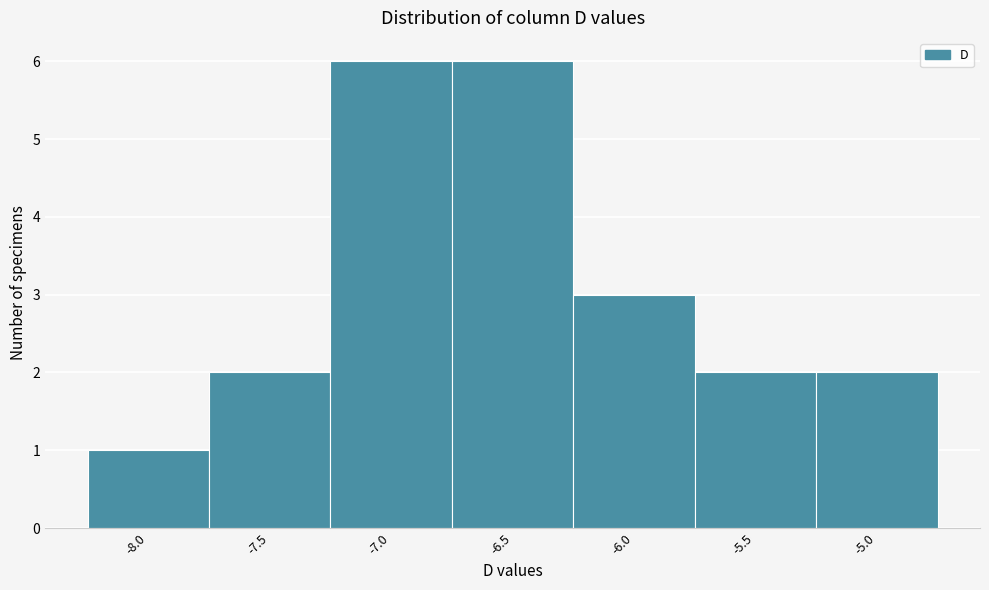

Reading left to right, list all the values displayed in this chart.

-8.0=1	-7.5=2	-7.0=6	-6.5=6	-6.0=3	-5.5=2	-5.0=2